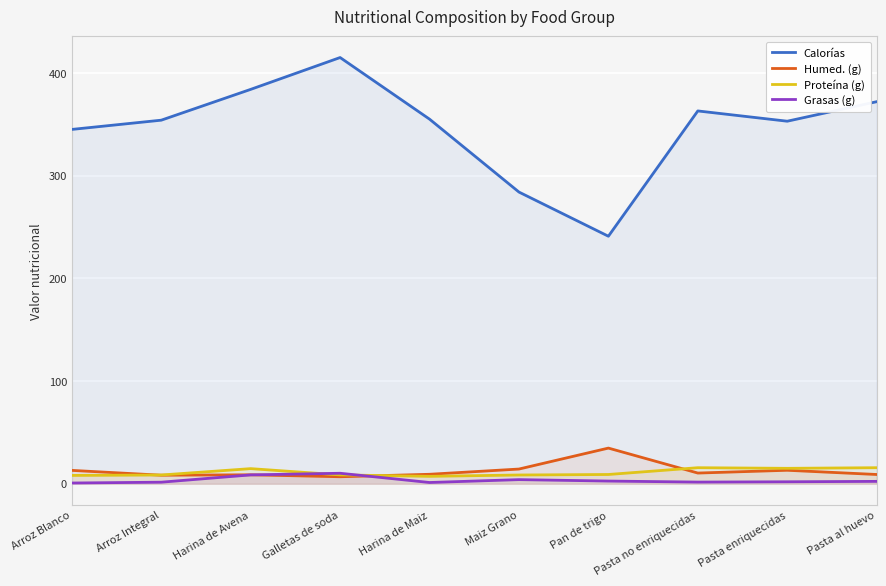

At which label does Calorías first exceed 355?

Harina de Avena